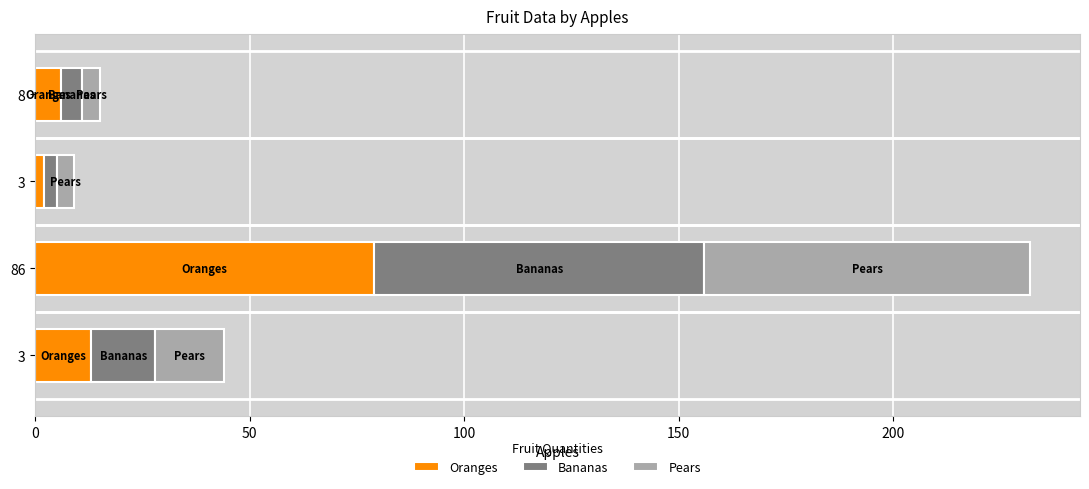

How many values in the Oranges series are below 13?

2